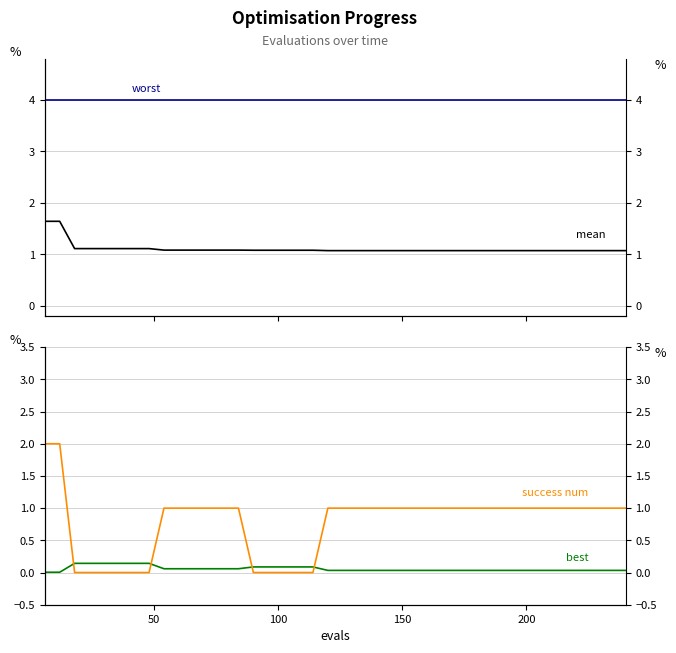

True or false: success num and worst intersect in this chart.

False